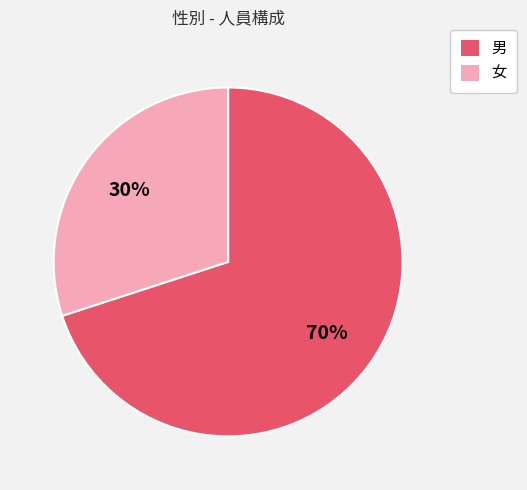

How many segments does this pie chart have?

2